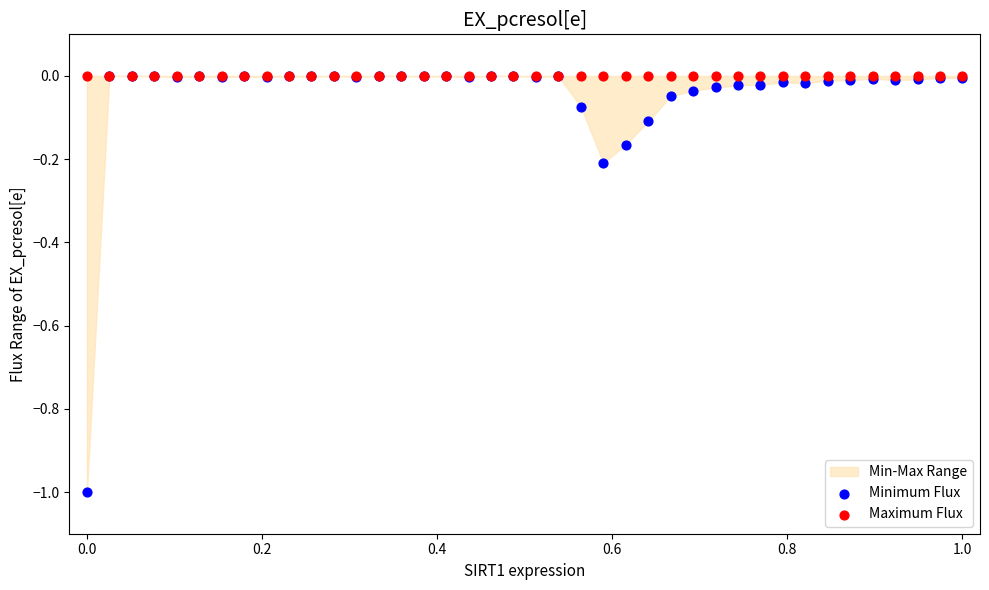

Which series contains the lowest Y value?

Minimum Flux